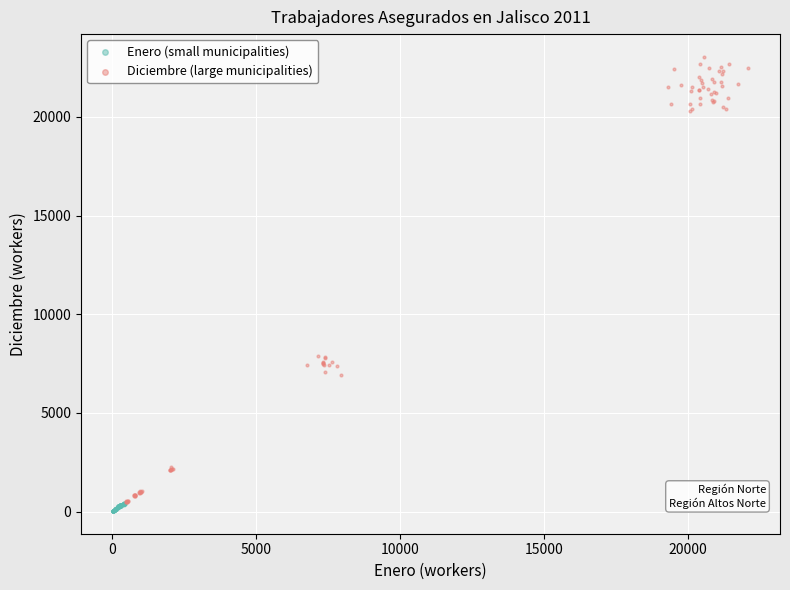

Which series has the widest spread of Y values?

Diciembre (large municipalities)